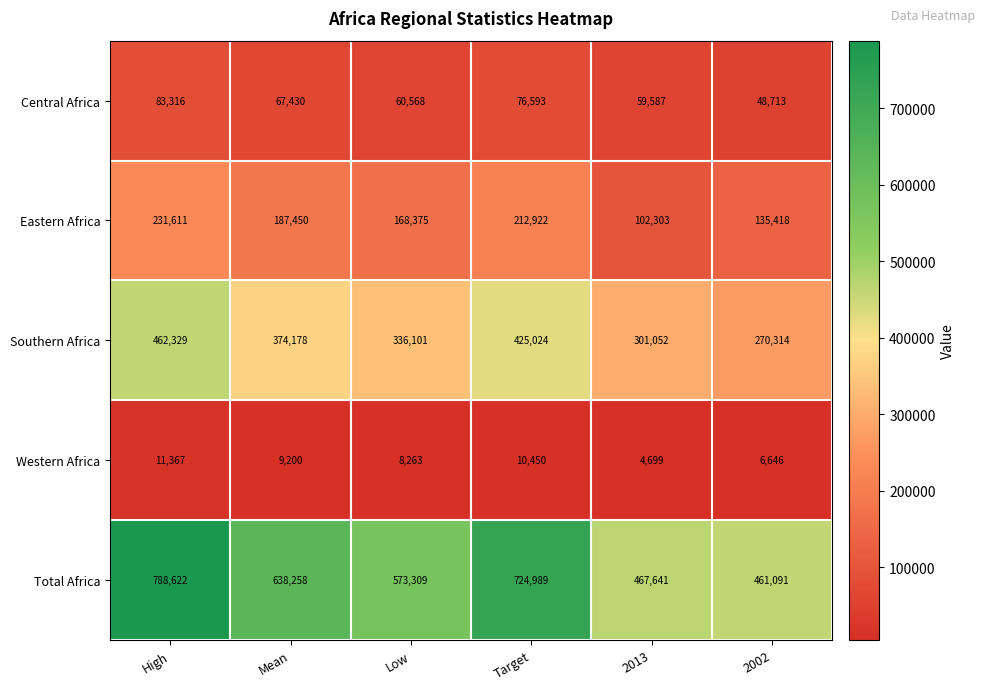

What is the sum of the Western Africa values at High and 2013?

16066